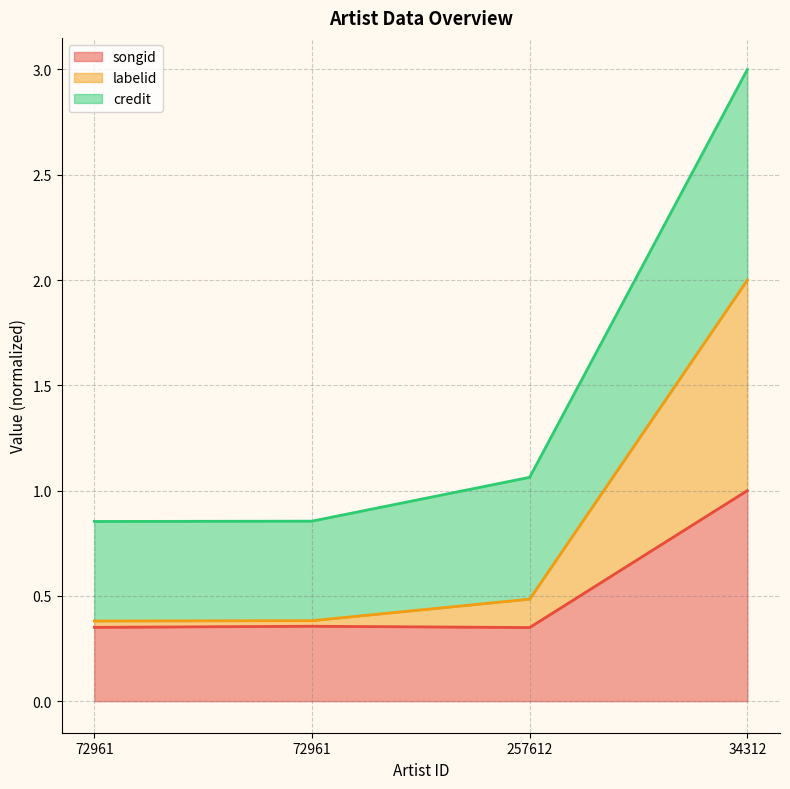

True or false: credit has a value of 0.8 at 257612.

False